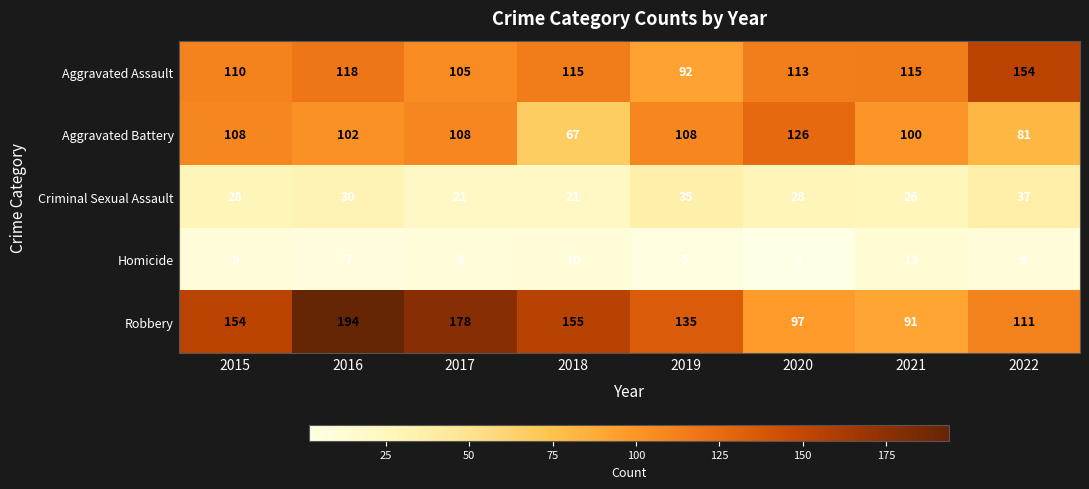

What is the difference between the highest and lowest values at 2020?

124